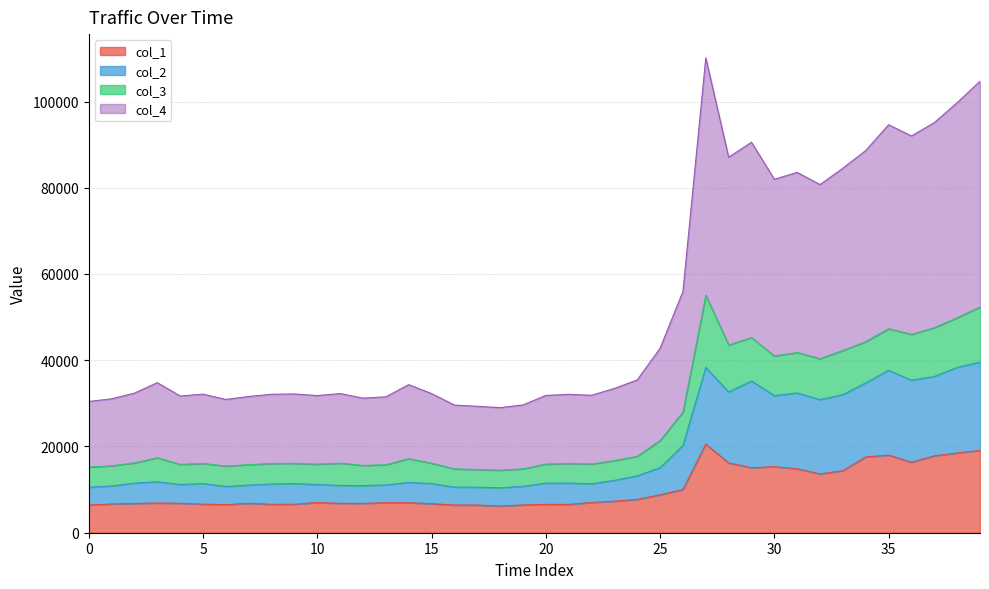

What is the highest value of the col_1 series?

20566